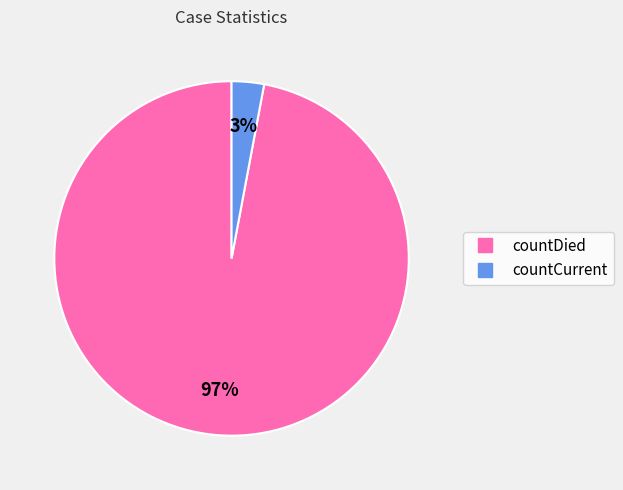

Is there any slice that represents more than half of the pie?

Yes